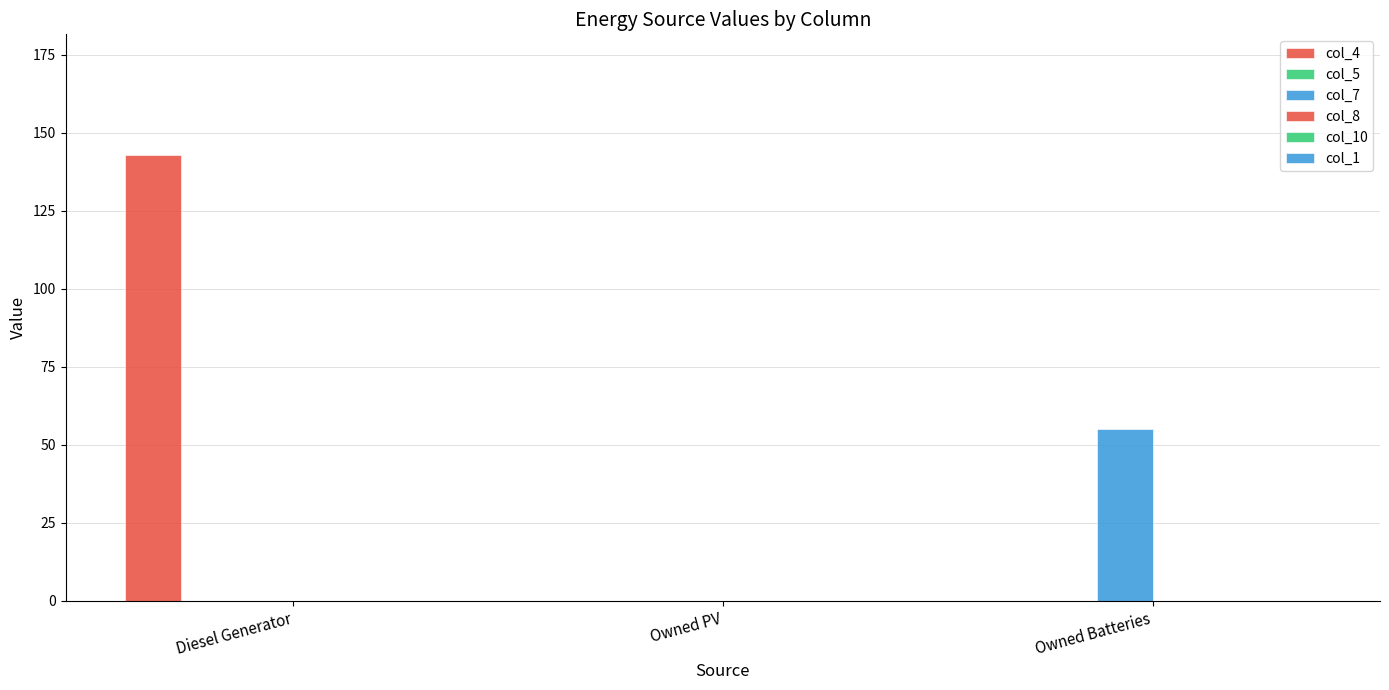

What is the sum of all col_4 values?

143